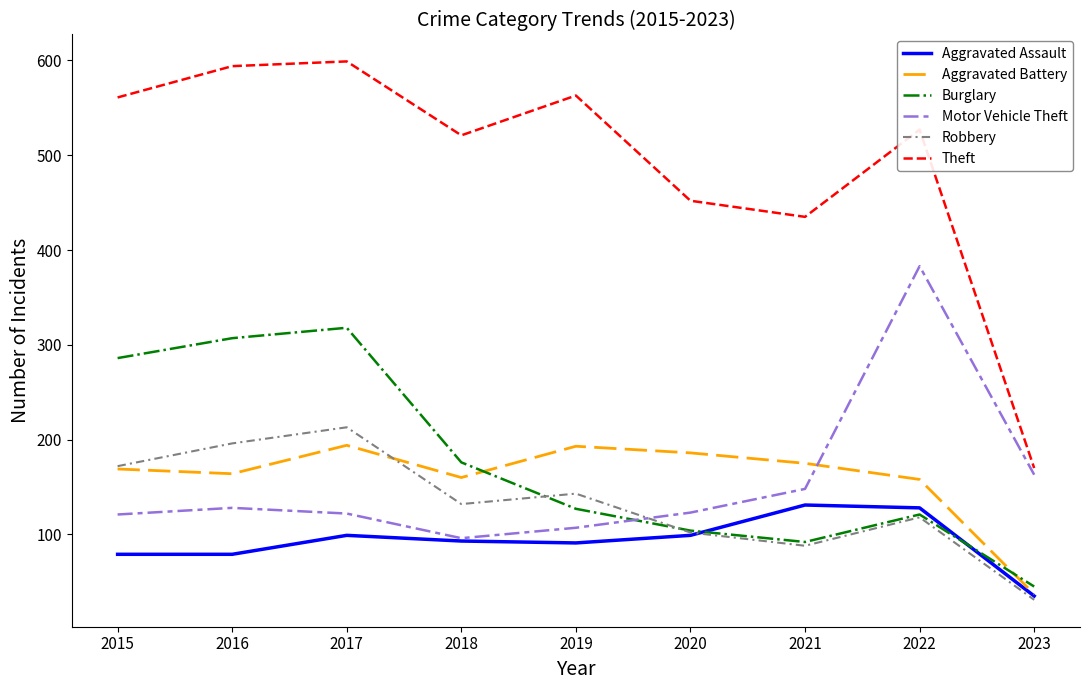

What are all the series names shown in the legend?

Aggravated Assault, Aggravated Battery, Burglary, Motor Vehicle Theft, Robbery, Theft